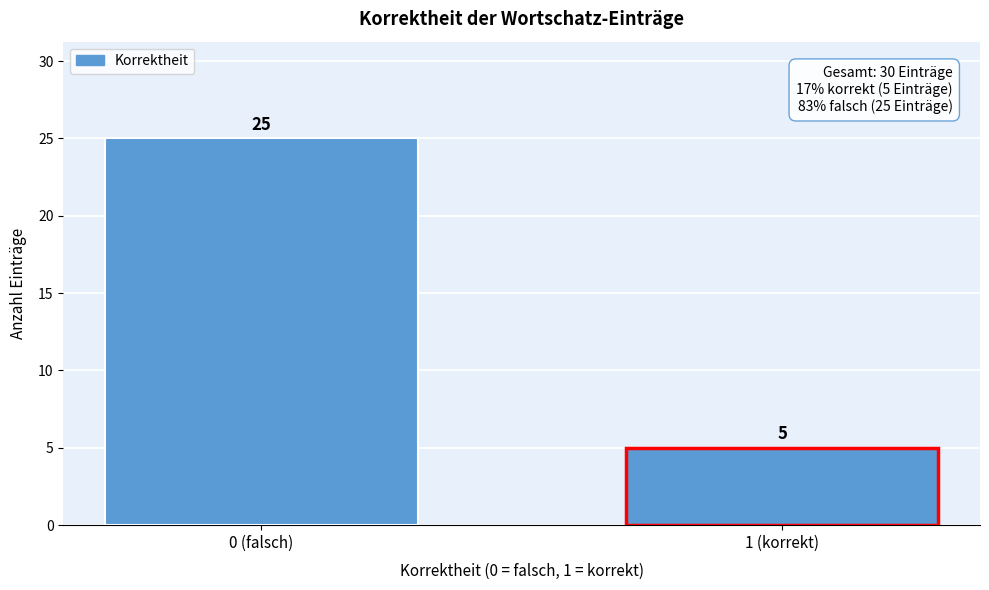

Reading right to left, extract all data points from this chart.

1 (korrekt)=5	0 (falsch)=25